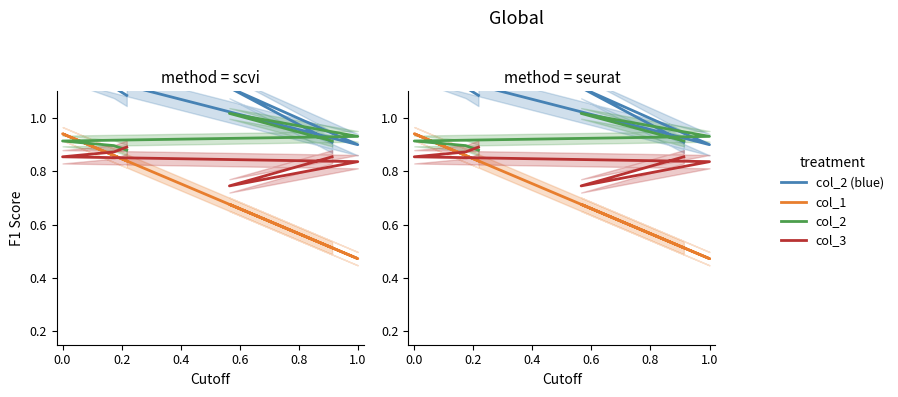

Rank the series by their average value, from highest to lowest.

col_2 (blue), col_2, col_3, col_1